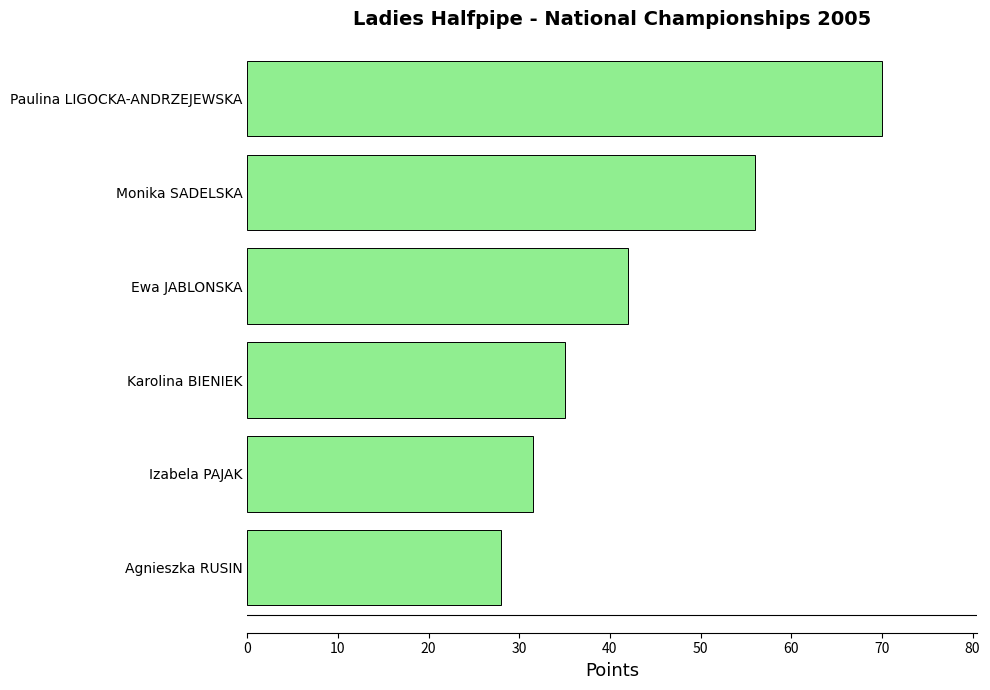

List the labels in order of value, largest first.

Paulina LIGOCKA-ANDRZEJEWSKA, Monika SADELSKA, Ewa JABLONSKA, Karolina BIENIEK, Izabela PAJAK, Agnieszka RUSIN